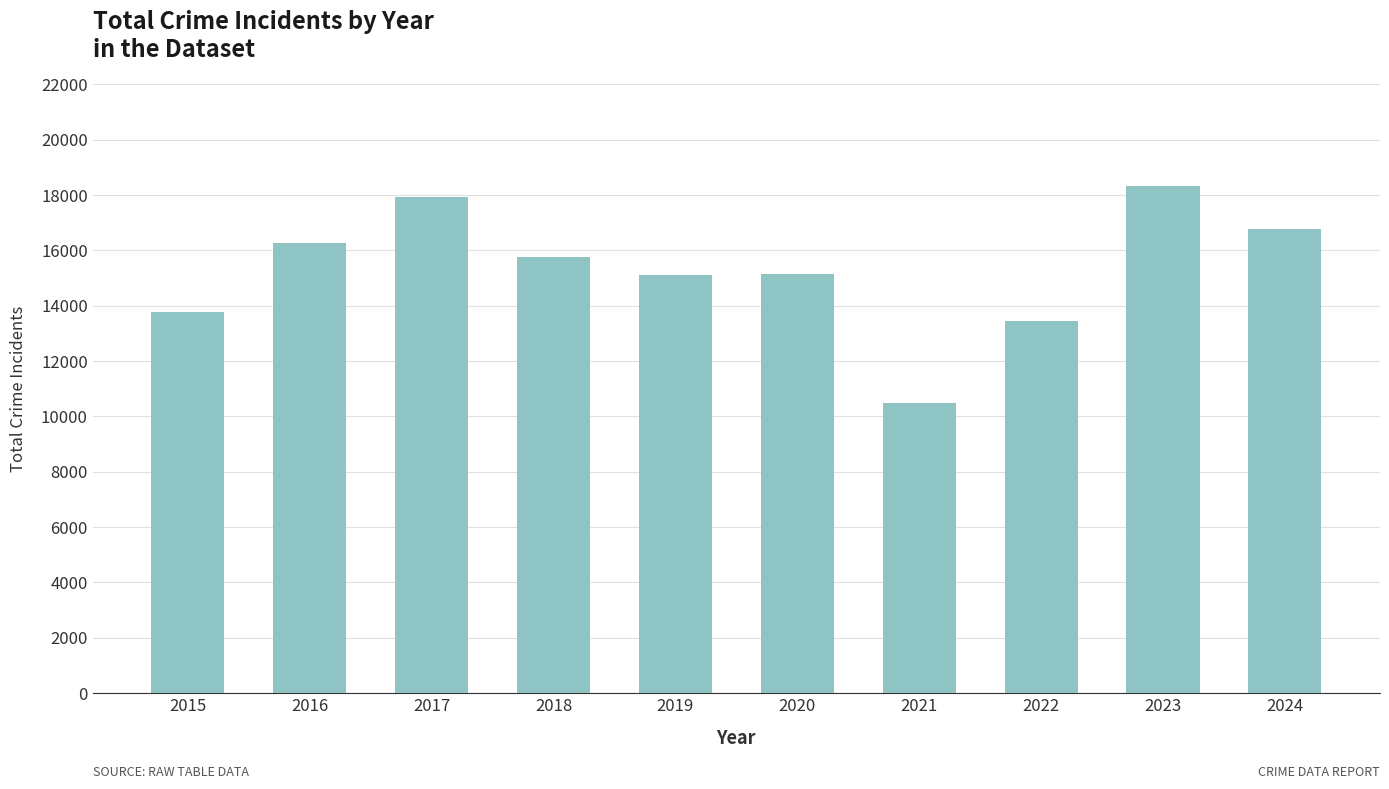

What is the value of the 4th bar from the left?

15760